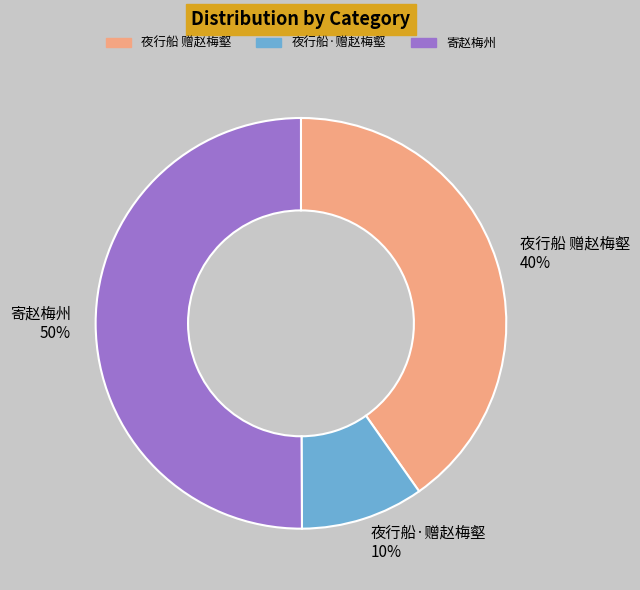

Which category has the biggest portion of the pie?

寄赵梅州